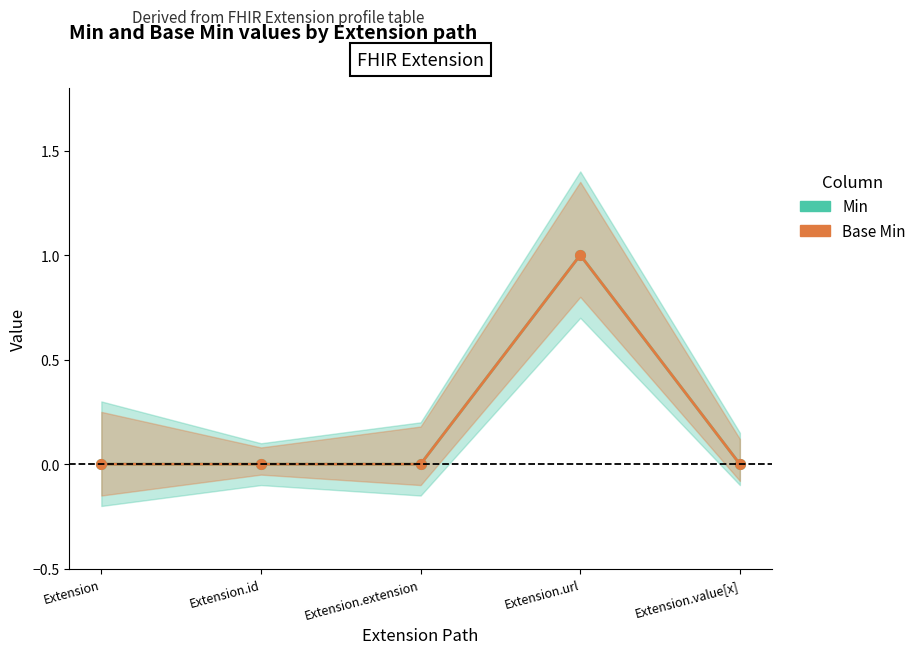

What are all the series names shown in the legend?

Min, Base Min